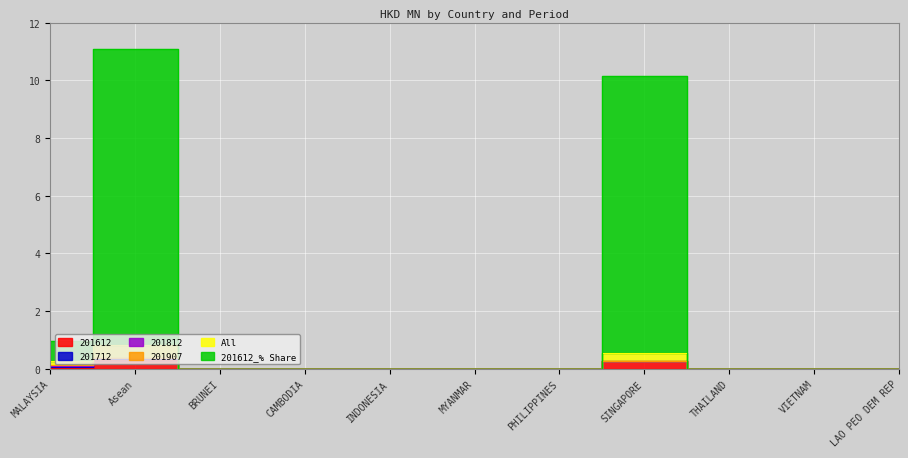

Reading left to right, list all the values displayed in this chart.

201612: 0.0	0.3	0.0	0.0	0.0	0.0	0.0	0.3	0.0	0.0	0.0
All: 0.3	0.8	0.0	0.0	0.0	0.0	0.0	0.5	0.0	0.0	0.0
201612_% Share: 1.0	11.1	0.0	0.0	0.0	0.0	0.0	10.1	0.0	0.0	0.0